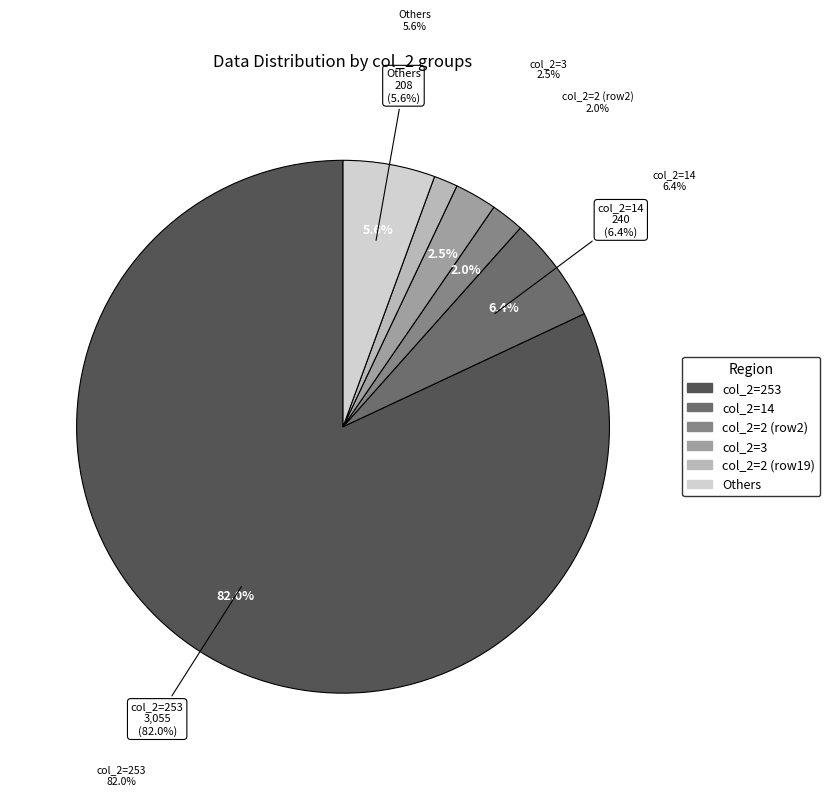

What is the largest slice in the pie chart?

253